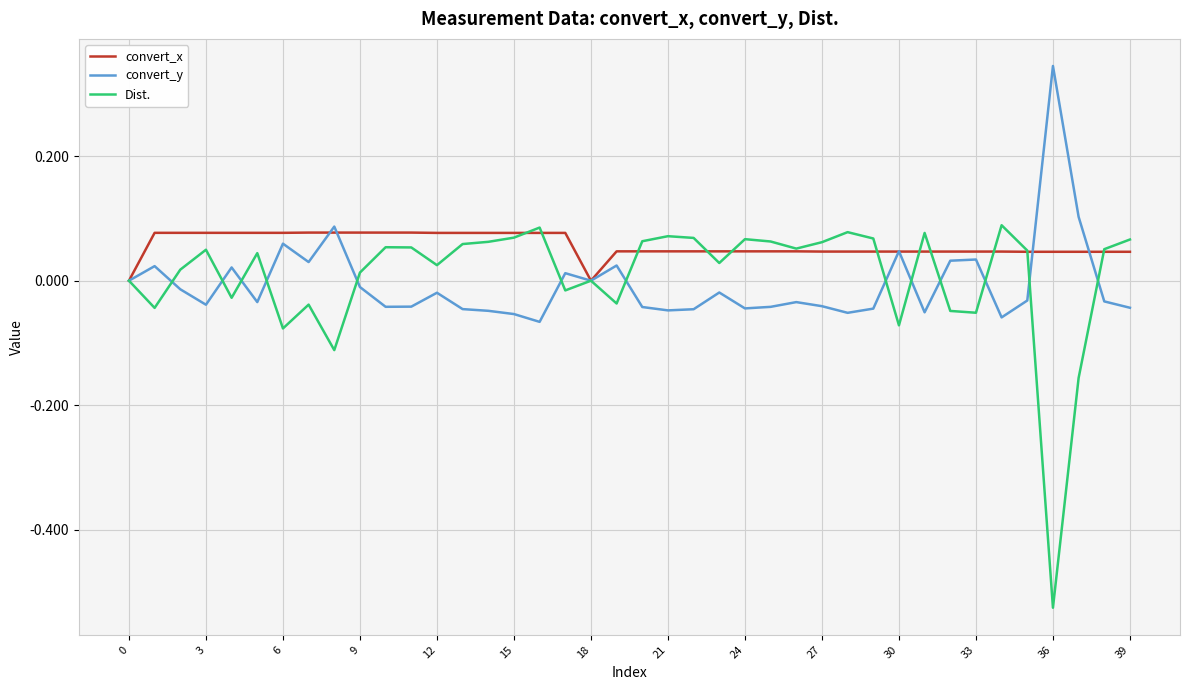

Which series has the largest range (max minus min)?

Dist.